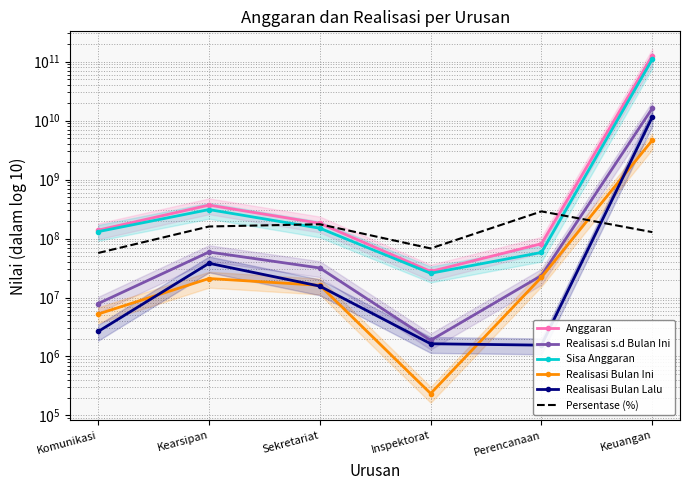

Reading right to left, extract all data points from this chart.

Anggaran: 125882225925.3	81750000.0	27666000.0	181341000.0	368968307.0	138845250.0
Realisasi s.d Bulan Ini: 16184041595.0	23607500.0	1880650.0	31696250.0	59094600.0	7905500.0
Sisa Anggaran: 109698184330.3	58142500.0	25785350.0	149644750.0	309873707.0	130939750.0
Realisasi Bulan Ini: 4656805692.0	22050000.0	235650.0	16095000.0	21010000.0	5250000.0
Realisasi Bulan Lalu: 11527235903.0	1557500.0	1645000.0	15601250.0	38084600.0	2655500.0
Persentase (%): 128564946.1	288776758.4	67976939.2	174788106.4	160161723.6	56937489.8